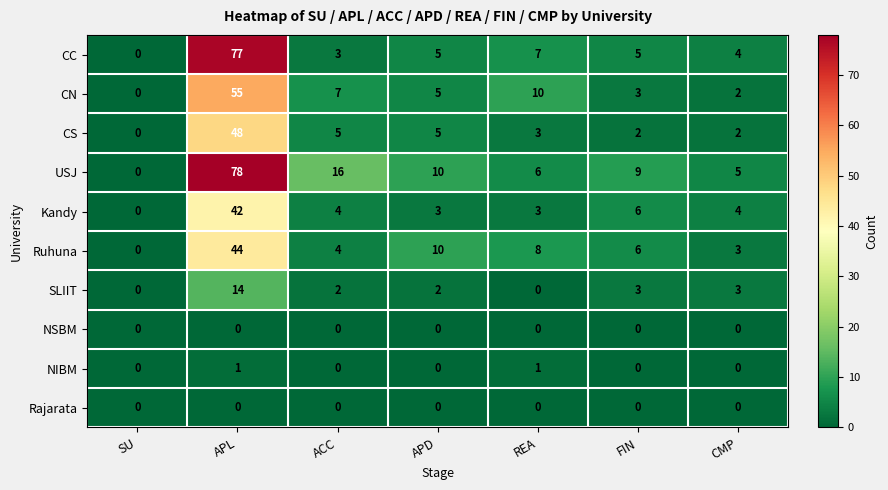

Which series changed the most between APD and CMP?

Ruhuna